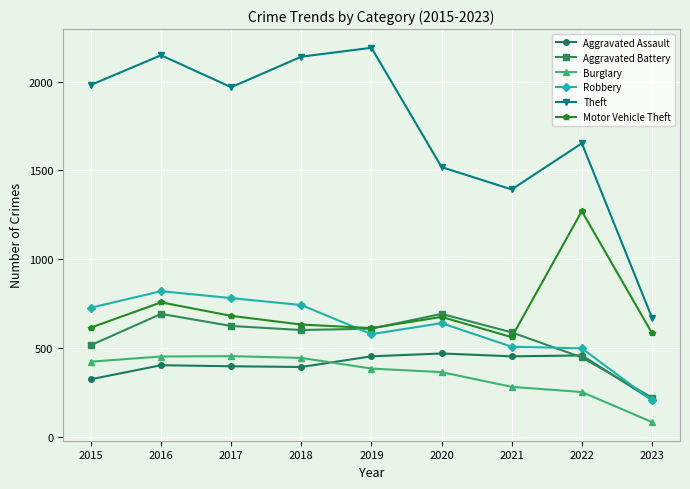

What is the difference between the maximum and second lowest values in the Burglary series?

202